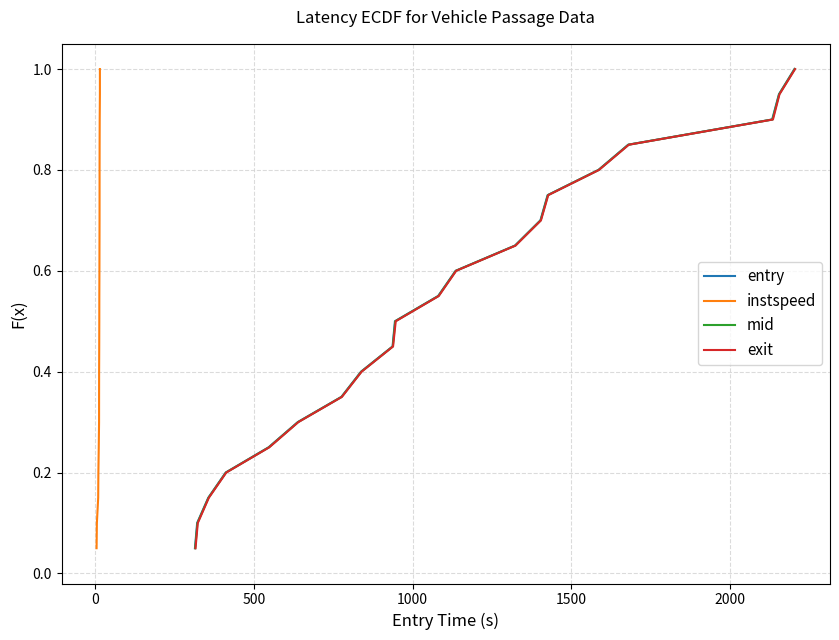

What is the maximum value for entry?

1.0